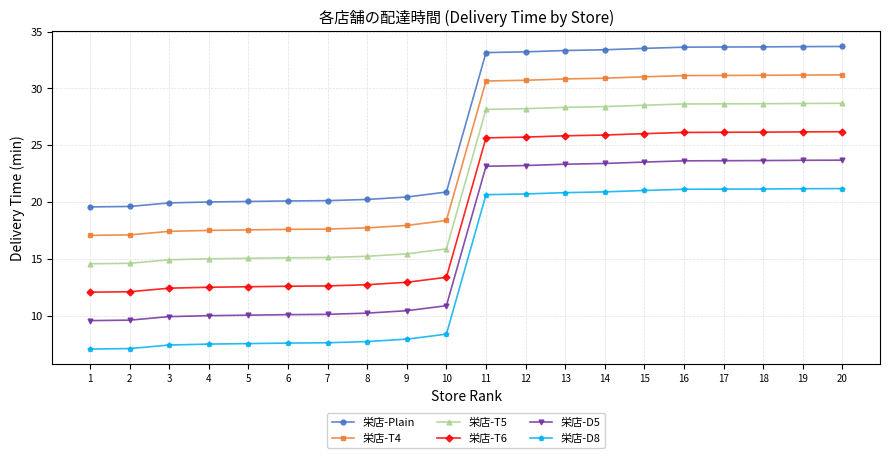

What is the value of the 栄店-D5 point at the 17th from the left?

23.6